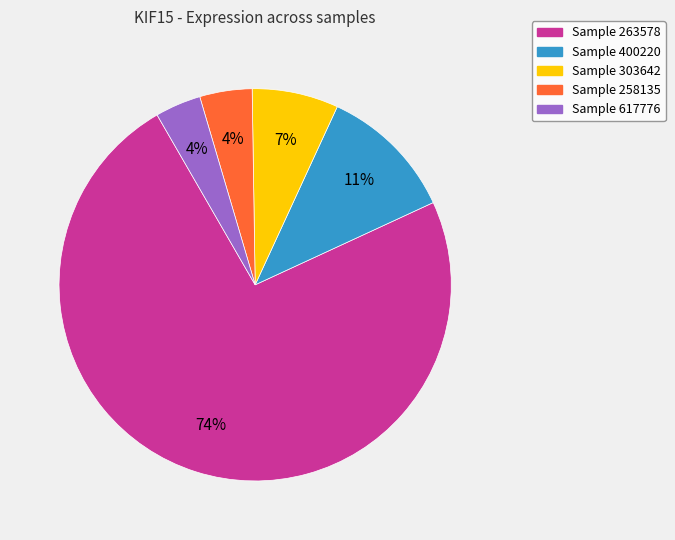

Does any single category account for the majority?

Yes